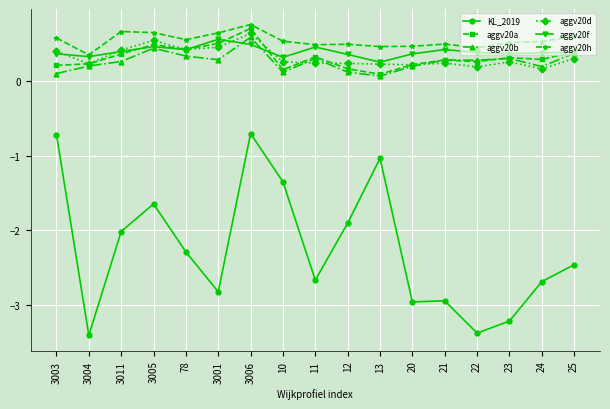

How many data points does each series have?

17